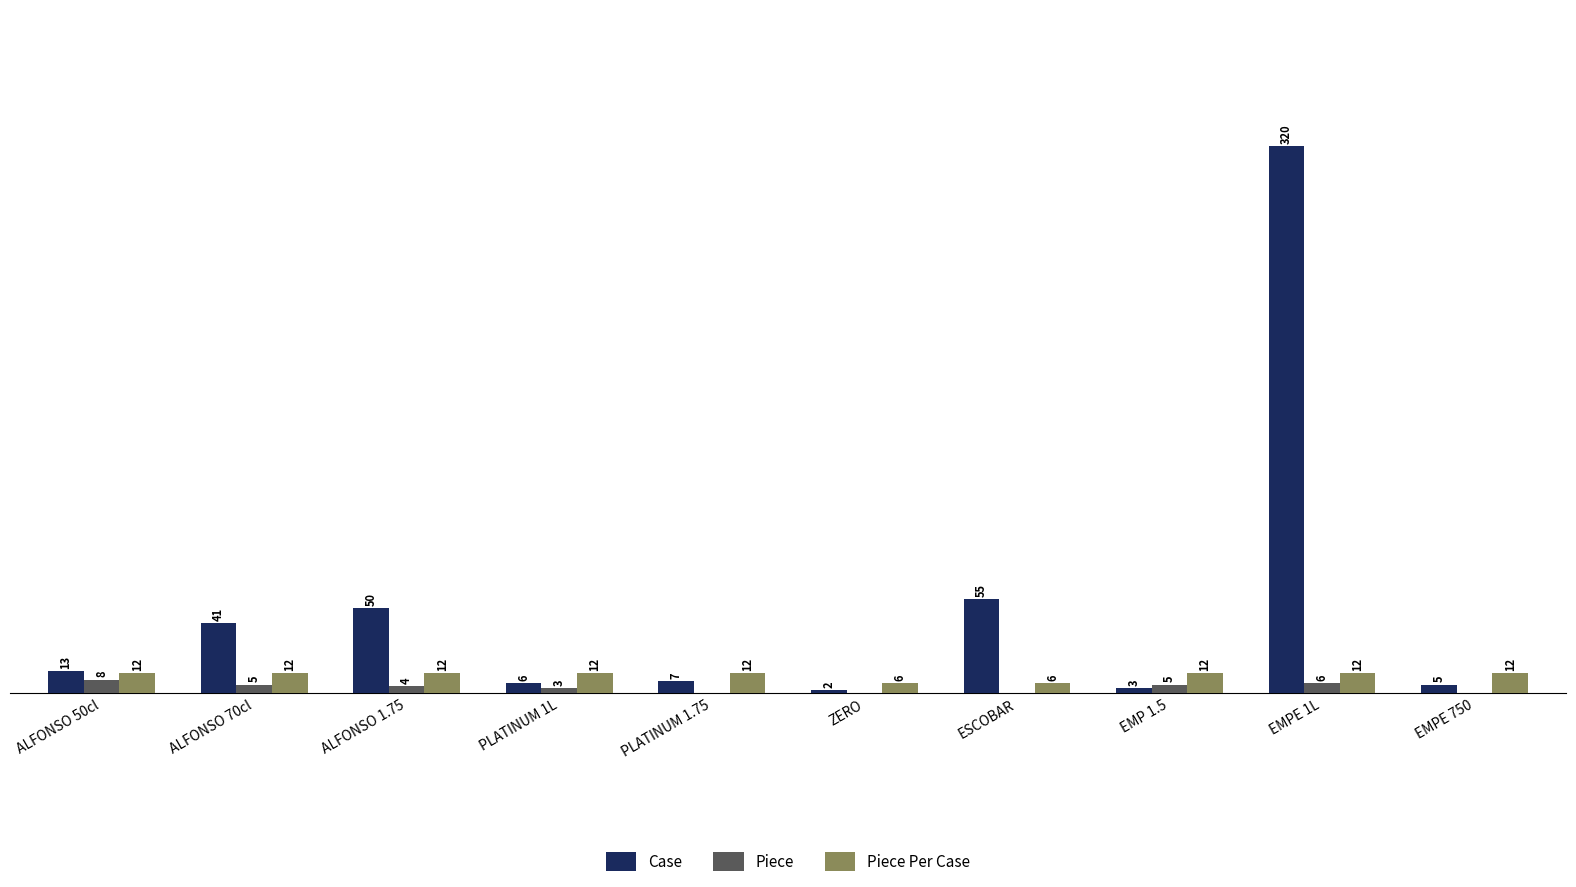

Between ALFONSO 1.75 and EMP 1.5, which series saw the biggest shift?

Case